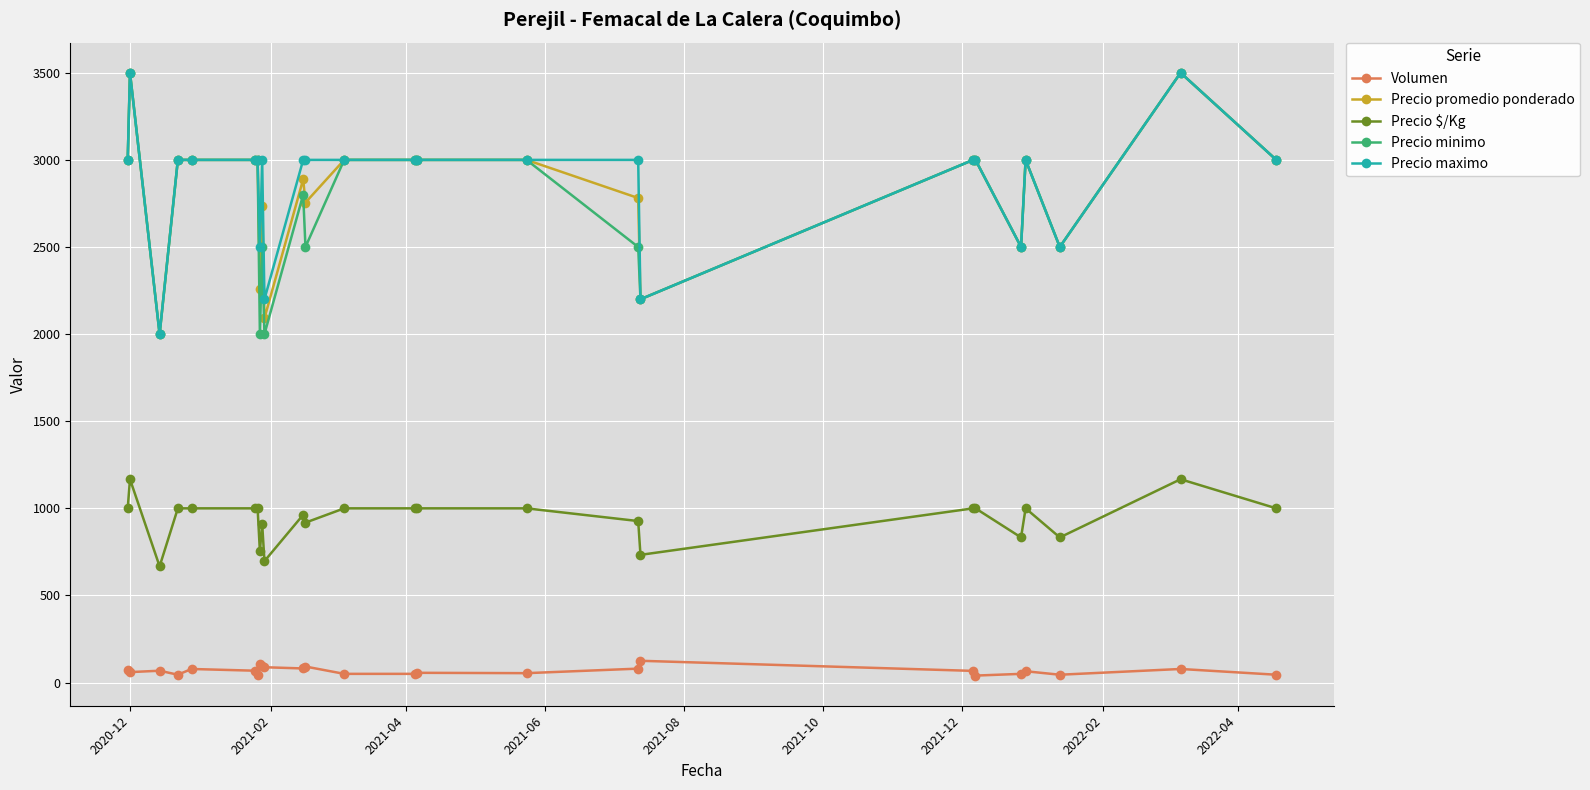

True or false: Precio promedio ponderado has more than 0 points higher than both neighbors.

True